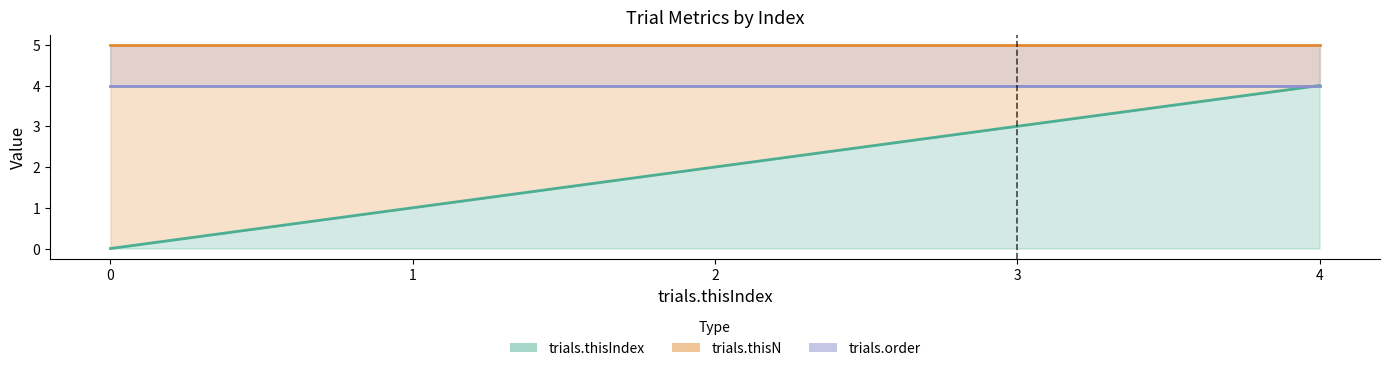

What is the difference between the maximum and minimum values in the trials.thisIndex series?

4